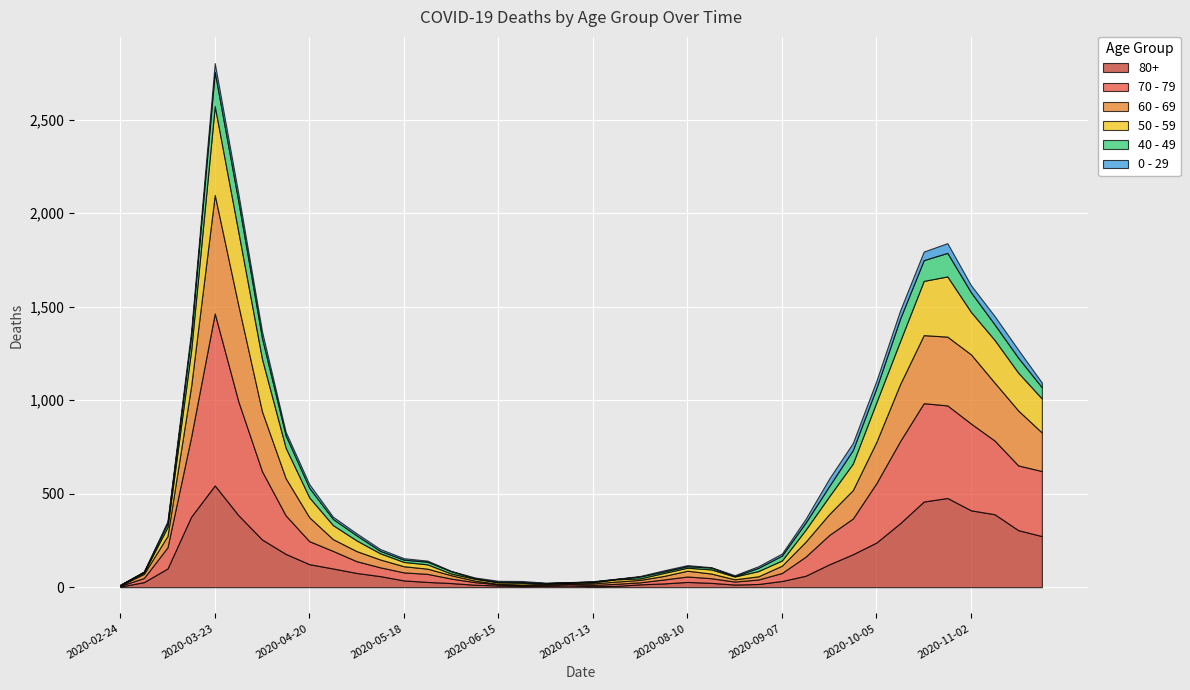

True or false: 60 - 69 has a value of 310 at 2020-11-09.

True